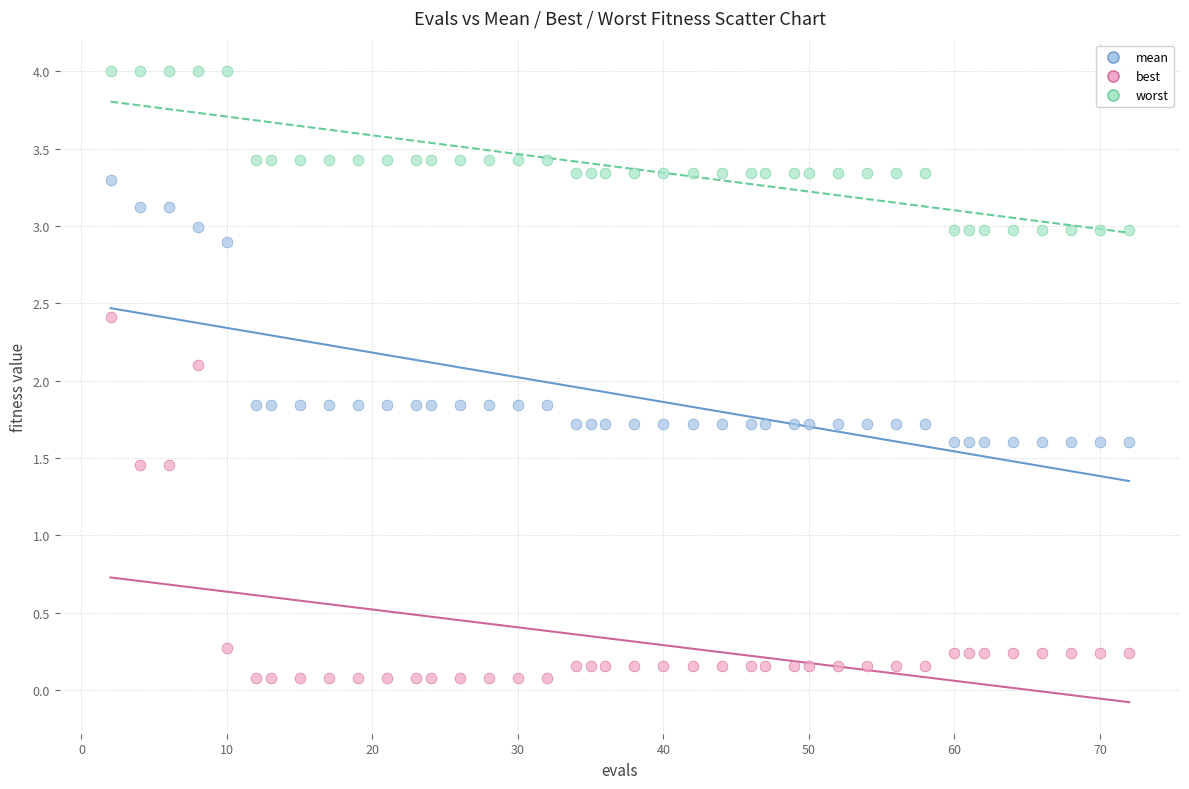

What is the X range (max minus min) for the scatter plot?

70.0